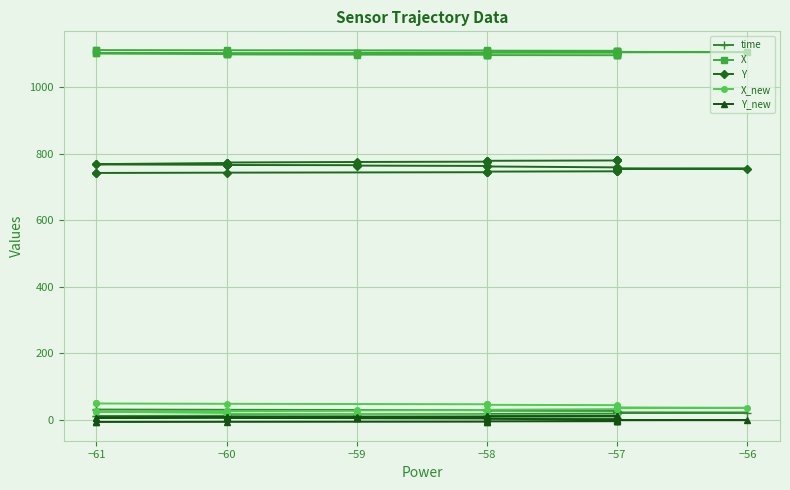

What position from the right is 36?

4